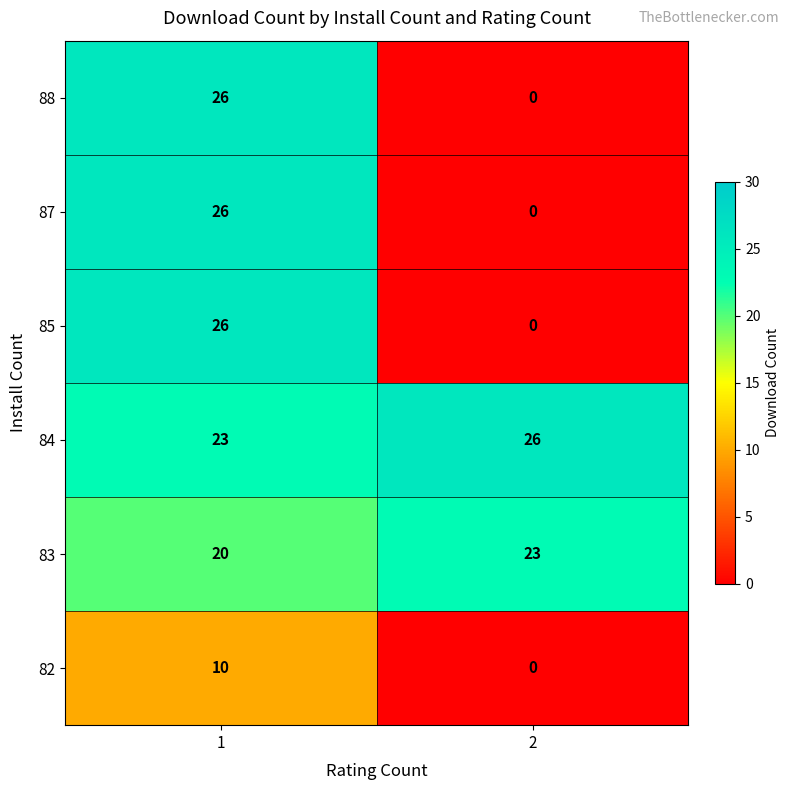

True or false: 83 has a value of 20 at 1.

True